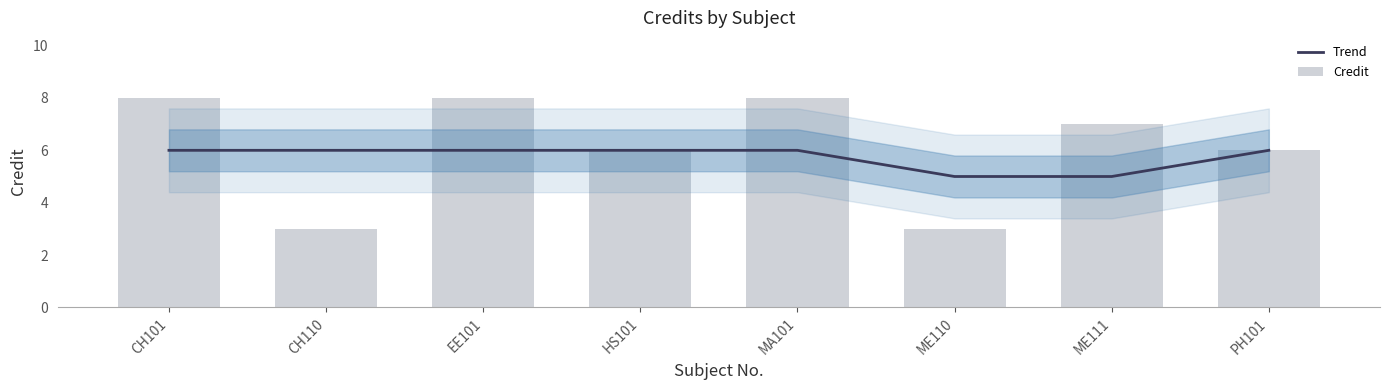

What is the label of the 2nd bar from the left?

CH110